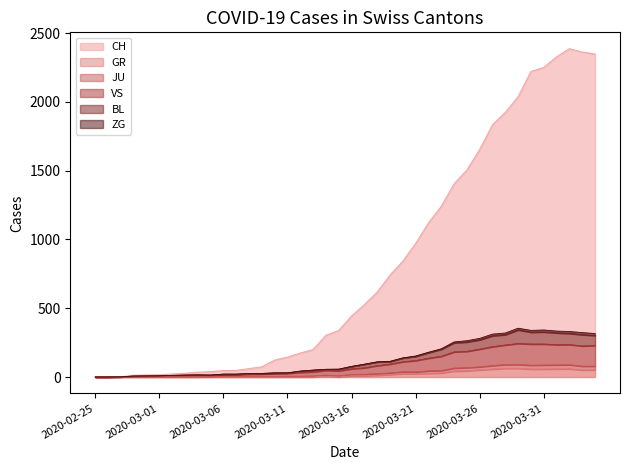

How many values in GR are above zero?

21